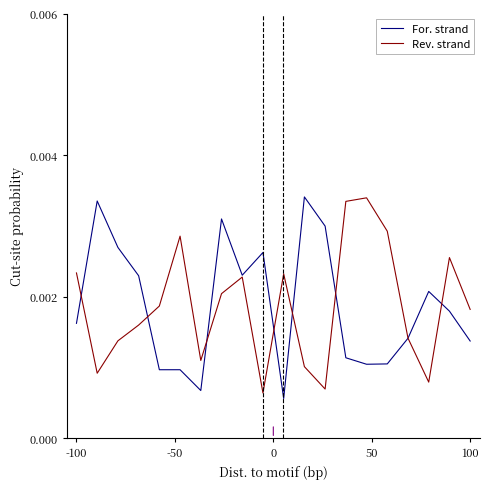

How many lines are shown in the chart?

2